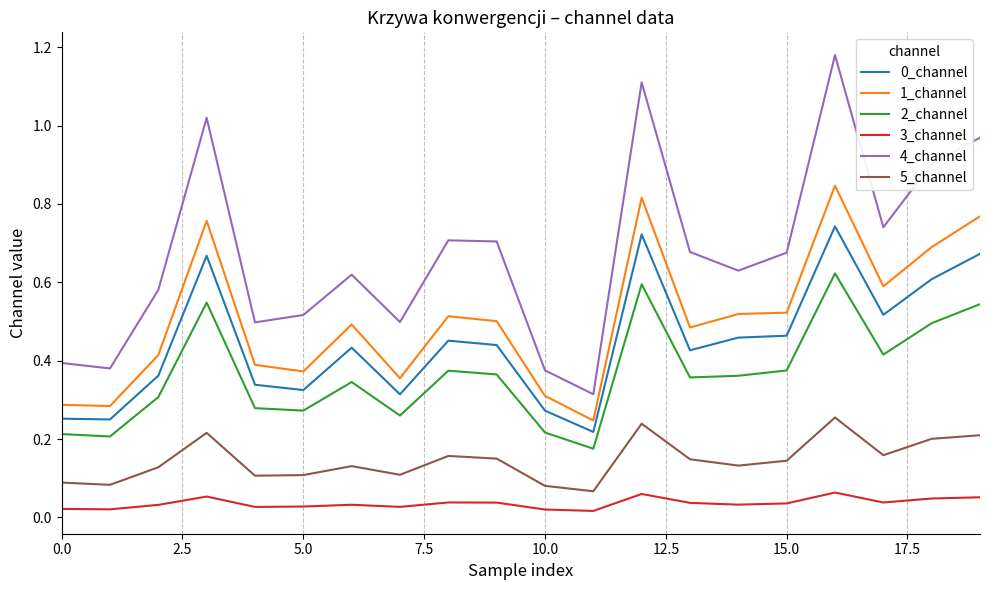

Which series has the widest spread of values?

4_channel